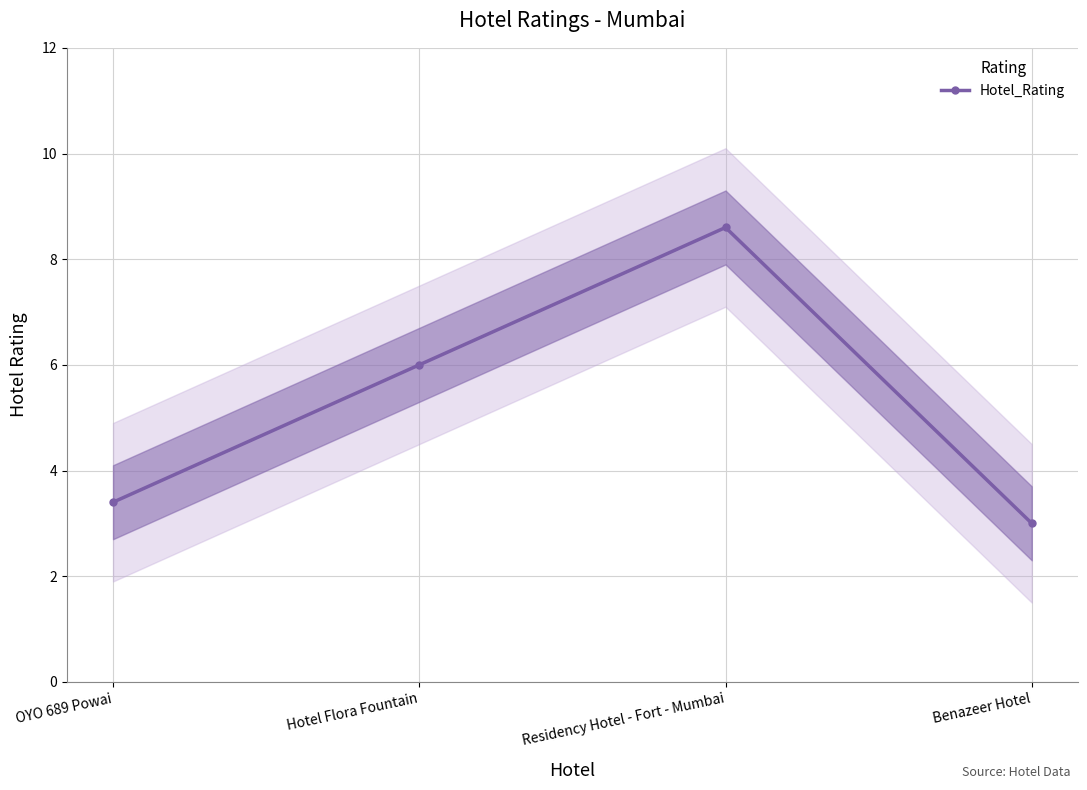

Count the number of data series in this chart.

1